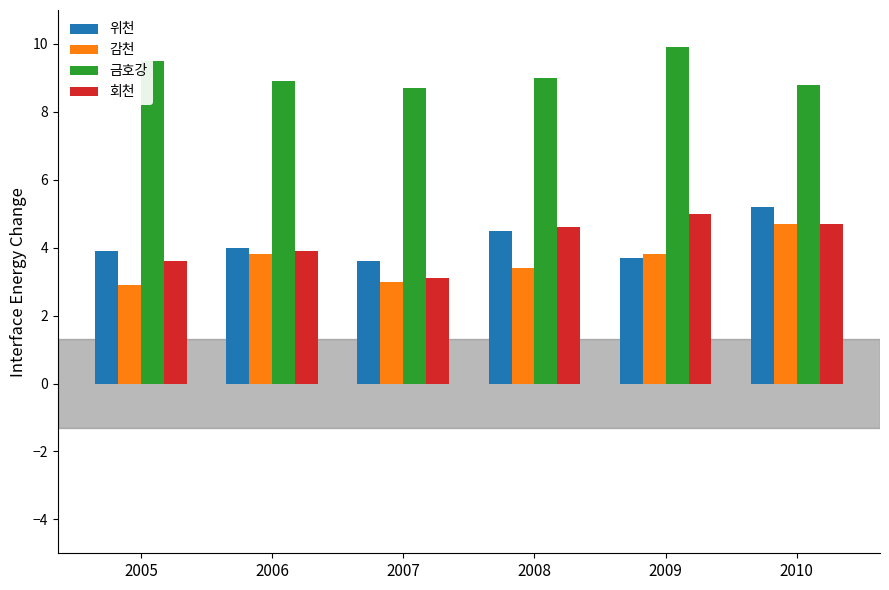

What is the sum of the 회천 values at 2005 and 2009?

8.6